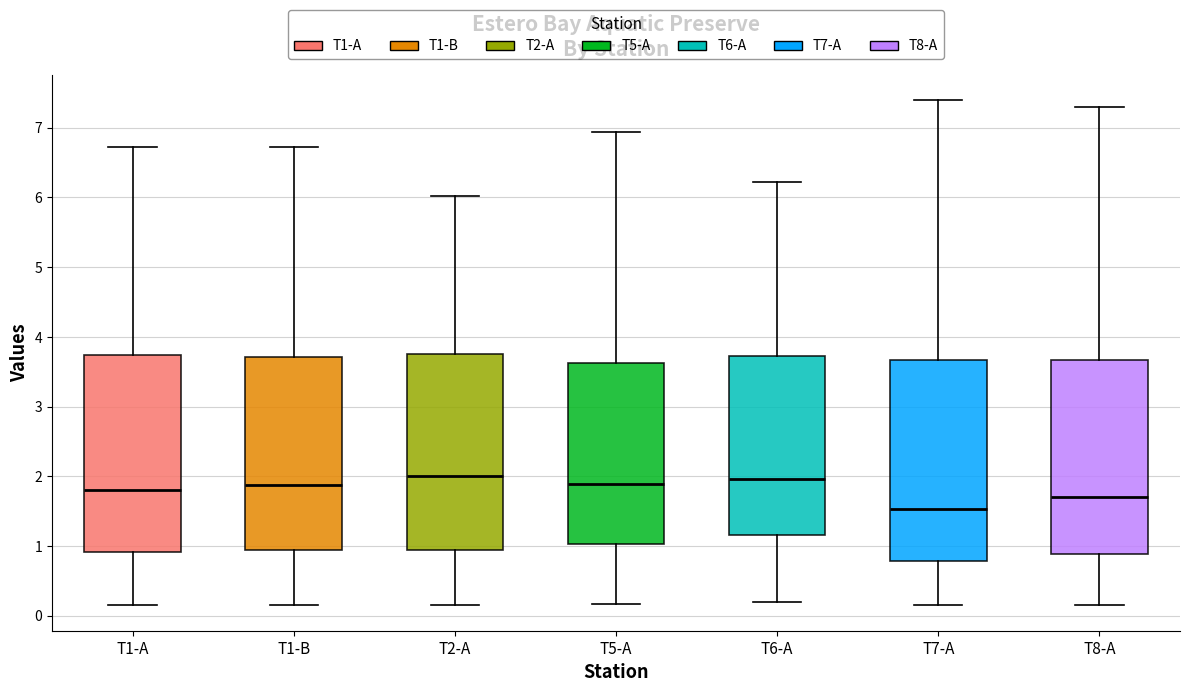

Which box has the lowest median line?

T7-A